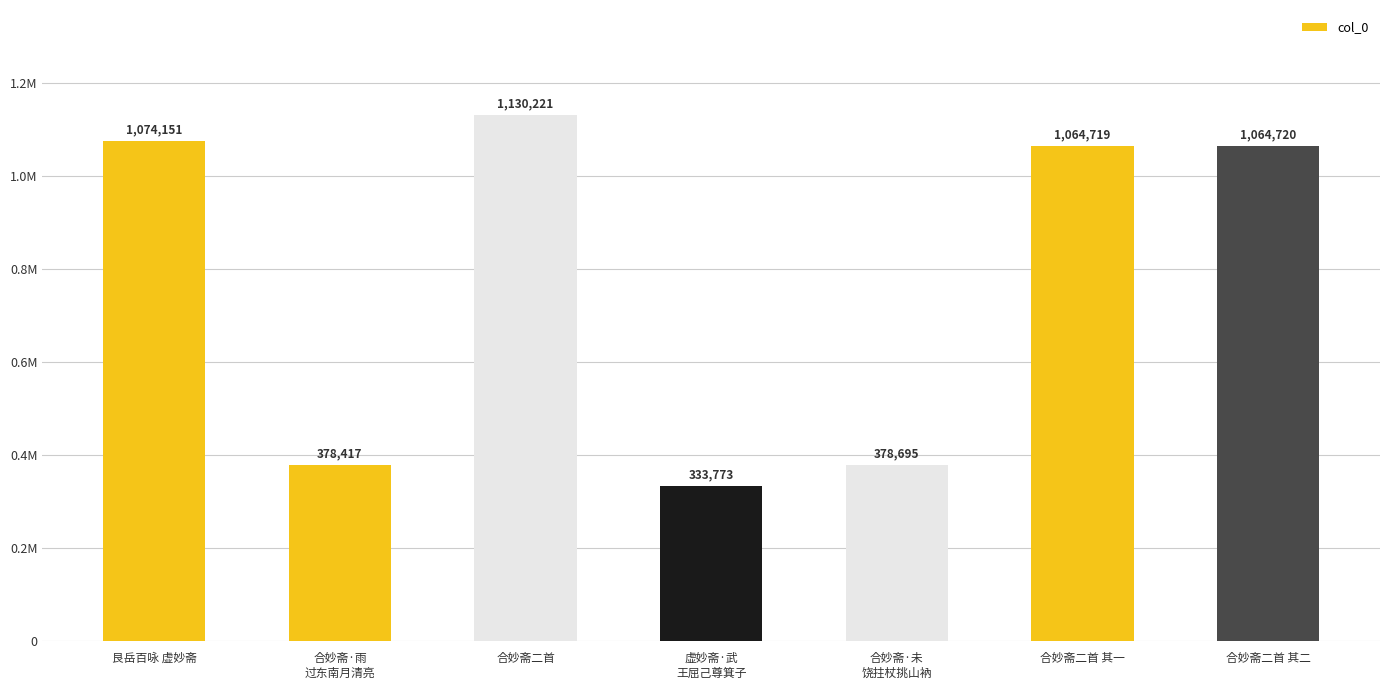

At which label is the value closest to 731997?

合妙斋二首 其一